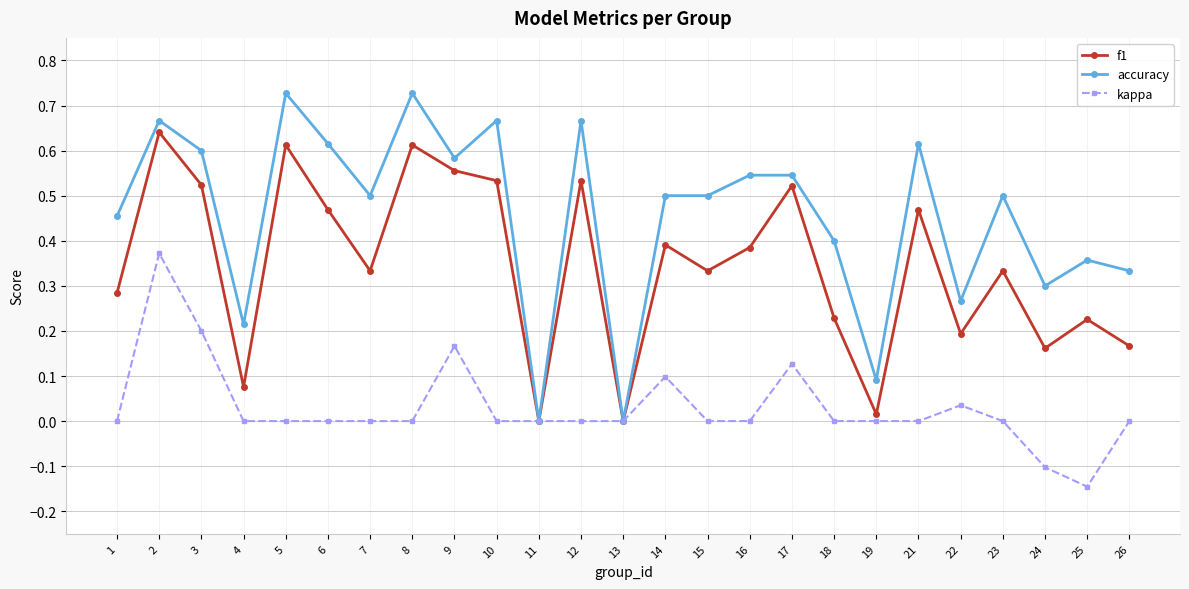

Where is the first local minimum for f1?

4